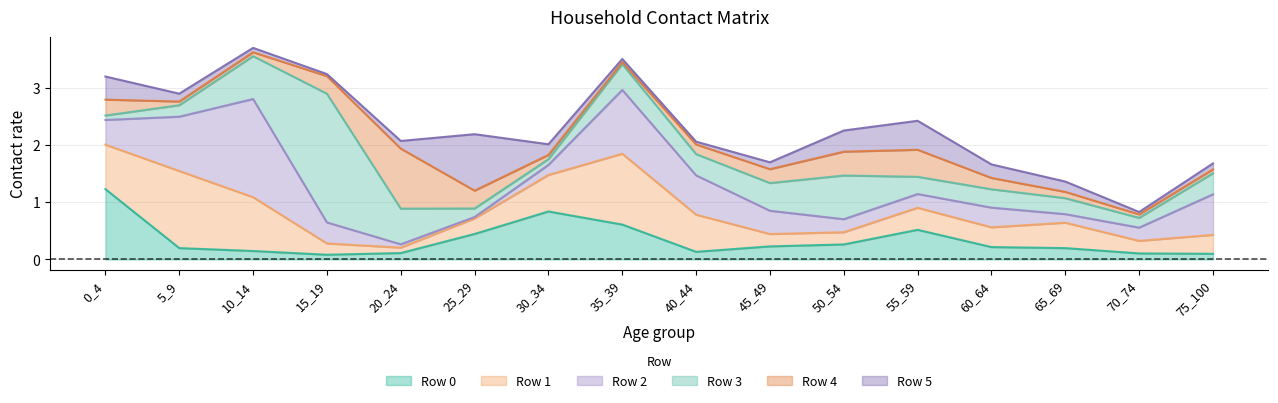

What is the highest value of the Row 0 series?

1.2